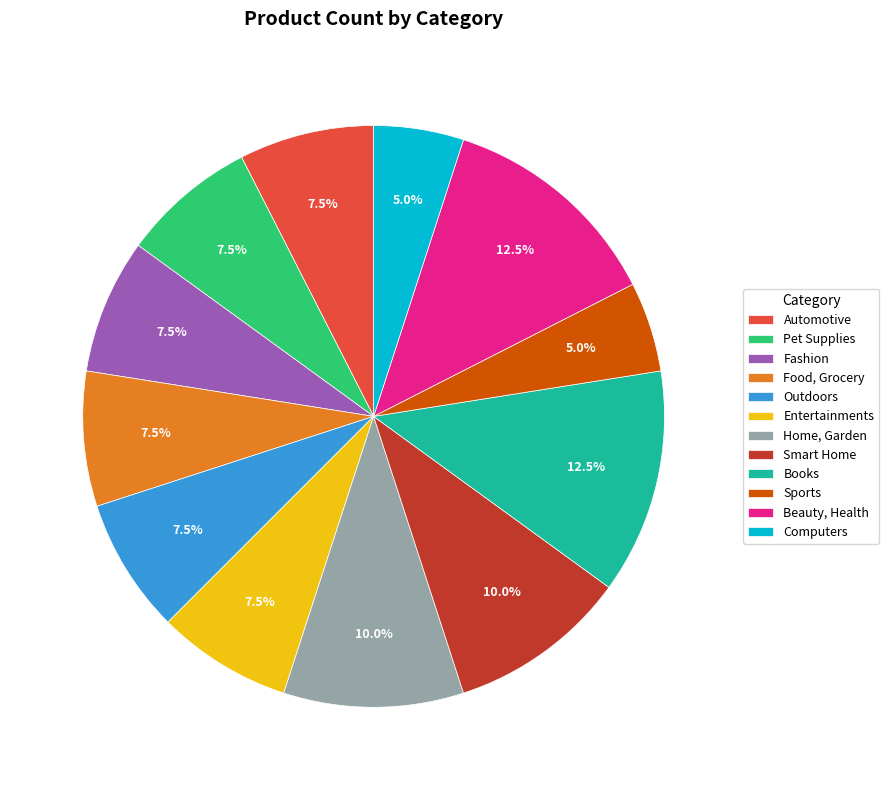

Between Outdoors and Smart Home, which is larger?

Smart Home